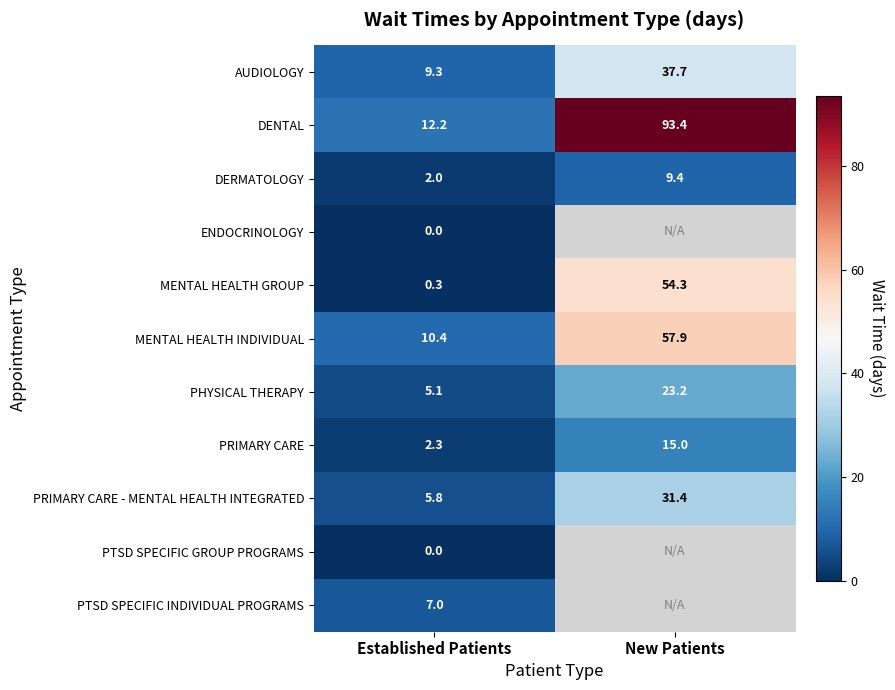

What is the sum of the DERMATOLOGY values at New Patients and Established Patients?

11.4